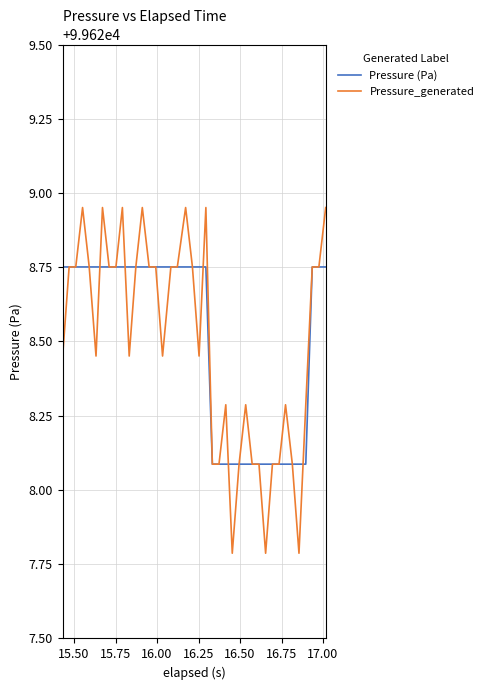

What is the smallest value displayed?

99627.8